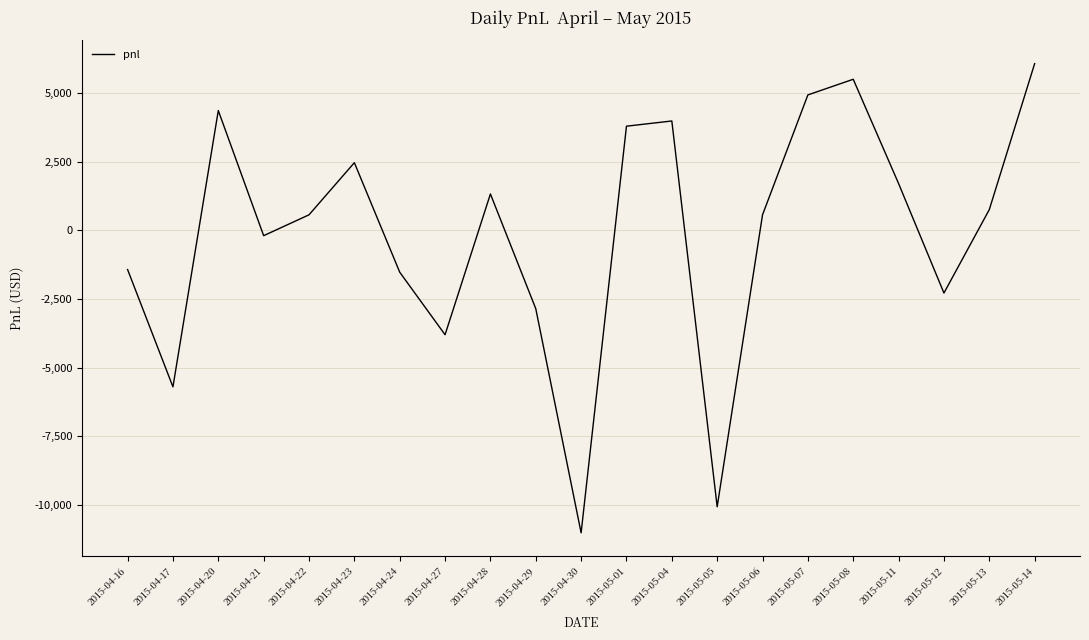

How many categories are shown in the chart?

21